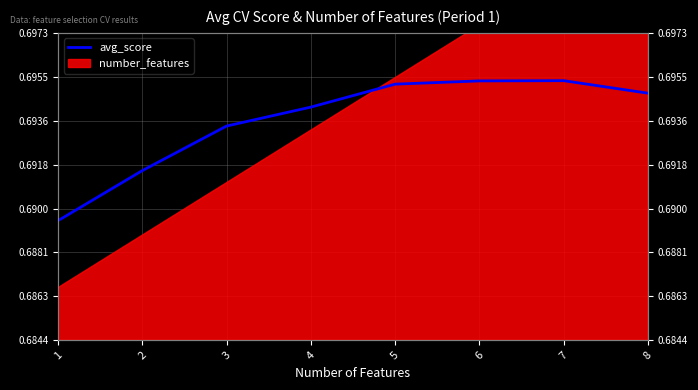

Reading left to right, transcribe all the data shown in this chart.

1=0.7	2=0.7	3=0.7	4=0.7	5=0.7	6=0.7	7=0.7	8=0.7